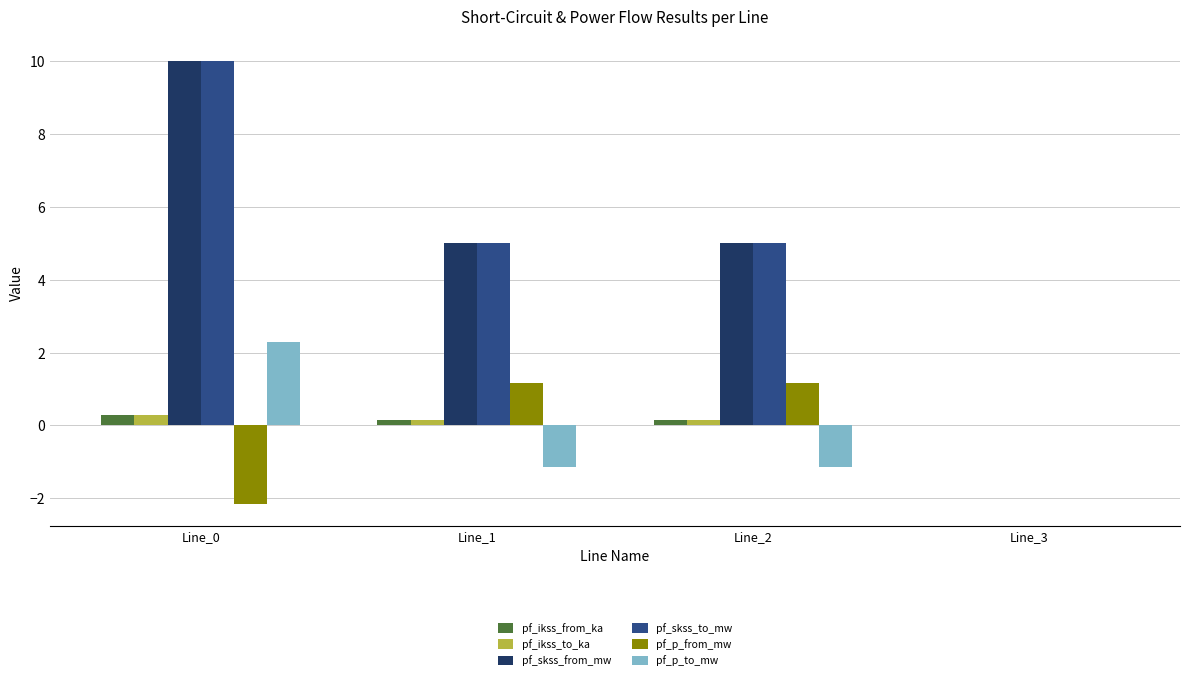

The pf_p_from_mw series shows 0.4 at Line_1. True or false?

False